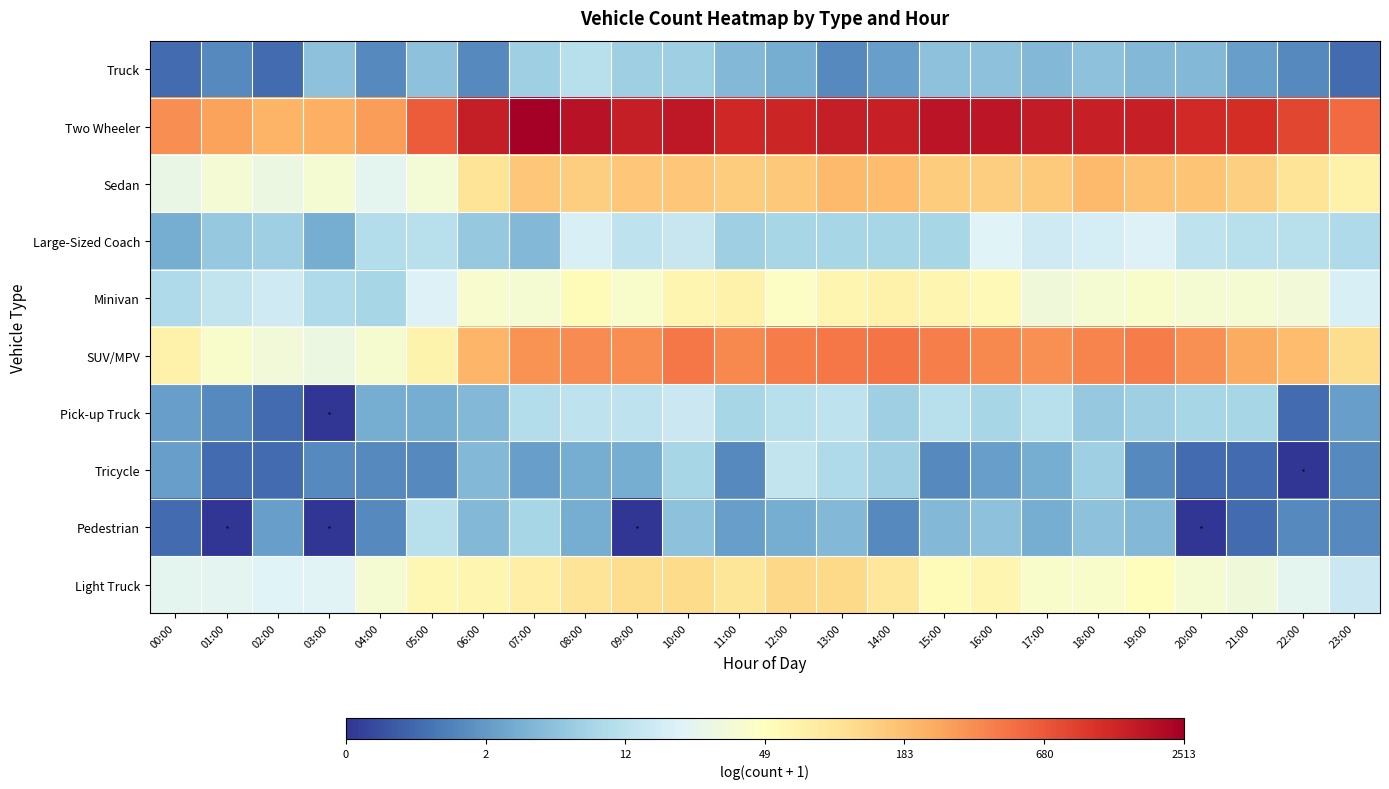

Reading left to right, transcribe all the data shown in this chart.

Truck: 00:00=0.7	01:00=1.1	02:00=0.7	03:00=1.9	04:00=1.1	05:00=1.9	06:00=1.1	07:00=2.2	08:00=2.6	09:00=2.2	10:00=2.2	11:00=1.8	12:00=1.6	13:00=1.1	14:00=1.4	15:00=1.9	16:00=1.9	17:00=1.8	18:00=1.9	19:00=1.8	20:00=1.8	21:00=1.4	22:00=1.1	23:00=0.7
Two Wheeler: 00:00=5.9	01:00=5.6	02:00=5.4	03:00=5.4	04:00=5.7	05:00=6.5	06:00=7.3	07:00=7.8	08:00=7.5	09:00=7.3	10:00=7.4	11:00=7.2	12:00=7.2	13:00=7.3	14:00=7.3	15:00=7.5	16:00=7.5	17:00=7.4	18:00=7.3	19:00=7.3	20:00=7.1	21:00=7.1	22:00=6.7	23:00=6.3
Sedan: 00:00=3.4	01:00=3.6	02:00=3.4	03:00=3.7	04:00=3.3	05:00=3.6	06:00=4.6	07:00=5.1	08:00=5.0	09:00=5.1	10:00=5.1	11:00=5.0	12:00=5.1	13:00=5.3	14:00=5.3	15:00=5.0	16:00=5.0	17:00=5.0	18:00=5.3	19:00=5.2	20:00=5.1	21:00=4.9	22:00=4.6	23:00=4.2
Large-Sized Coach: 00:00=1.6	01:00=2.1	02:00=2.2	03:00=1.6	04:00=2.5	05:00=2.6	06:00=2.1	07:00=1.8	08:00=3.0	09:00=2.6	10:00=2.8	11:00=2.2	12:00=2.3	13:00=2.3	14:00=2.3	15:00=2.3	16:00=3.1	17:00=2.9	18:00=3.0	19:00=3.1	20:00=2.6	21:00=2.6	22:00=2.6	23:00=2.4
Minivan: 00:00=2.4	01:00=2.7	02:00=2.9	03:00=2.4	04:00=2.3	05:00=3.1	06:00=3.7	07:00=3.7	08:00=4.0	09:00=3.7	10:00=4.1	11:00=4.2	12:00=3.8	13:00=4.2	14:00=4.2	15:00=4.1	16:00=4.1	17:00=3.5	18:00=3.7	19:00=3.7	20:00=3.7	21:00=3.7	22:00=3.6	23:00=3.0
SUV/MPV: 00:00=4.2	01:00=3.7	02:00=3.6	03:00=3.4	04:00=3.7	05:00=4.2	06:00=5.3	07:00=5.8	08:00=5.9	09:00=5.9	10:00=6.1	11:00=5.9	12:00=6.1	13:00=6.1	14:00=6.2	15:00=6.0	16:00=5.9	17:00=5.8	18:00=6.0	19:00=6.1	20:00=5.8	21:00=5.5	22:00=5.2	23:00=4.7
Pick-up Truck: 00:00=1.4	01:00=1.1	02:00=0.7	03:00=0.0	04:00=1.6	05:00=1.6	06:00=1.8	07:00=2.5	08:00=2.6	09:00=2.6	10:00=2.8	11:00=2.3	12:00=2.6	13:00=2.6	14:00=2.2	15:00=2.6	16:00=2.3	17:00=2.6	18:00=2.1	19:00=2.2	20:00=2.3	21:00=2.3	22:00=0.7	23:00=1.4
Tricycle: 00:00=1.4	01:00=0.7	02:00=0.7	03:00=1.1	04:00=1.1	05:00=1.1	06:00=1.8	07:00=1.4	08:00=1.6	09:00=1.6	10:00=2.3	11:00=1.1	12:00=2.7	13:00=2.4	14:00=2.2	15:00=1.1	16:00=1.4	17:00=1.6	18:00=2.2	19:00=1.1	20:00=0.7	21:00=0.7	22:00=0.0	23:00=1.1
Pedestrian: 00:00=0.7	01:00=0.0	02:00=1.4	03:00=0.0	04:00=1.1	05:00=2.6	06:00=1.8	07:00=2.3	08:00=1.6	09:00=0.0	10:00=1.9	11:00=1.4	12:00=1.6	13:00=1.8	14:00=1.1	15:00=1.8	16:00=1.9	17:00=1.6	18:00=1.9	19:00=1.8	20:00=0.0	21:00=0.7	22:00=1.1	23:00=1.1
Light Truck: 00:00=3.3	01:00=3.2	02:00=3.1	03:00=3.2	04:00=3.7	05:00=4.1	06:00=4.1	07:00=4.3	08:00=4.6	09:00=4.7	10:00=4.8	11:00=4.6	12:00=4.8	13:00=4.8	14:00=4.5	15:00=4.0	16:00=4.2	17:00=3.7	18:00=3.8	19:00=4.0	20:00=3.7	21:00=3.5	22:00=3.3	23:00=2.8